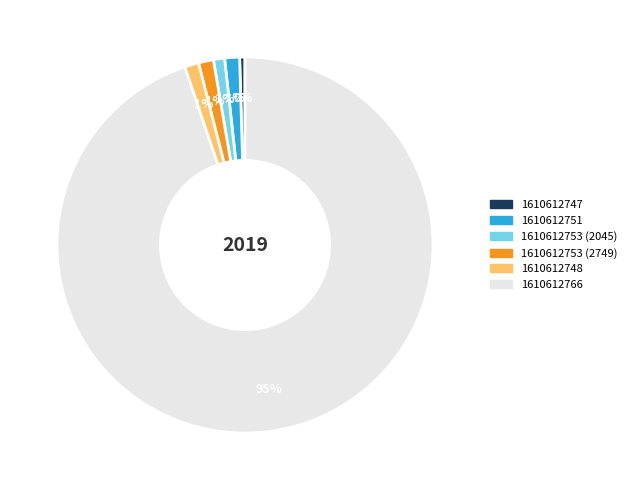

Count the number of slices in the pie.

6